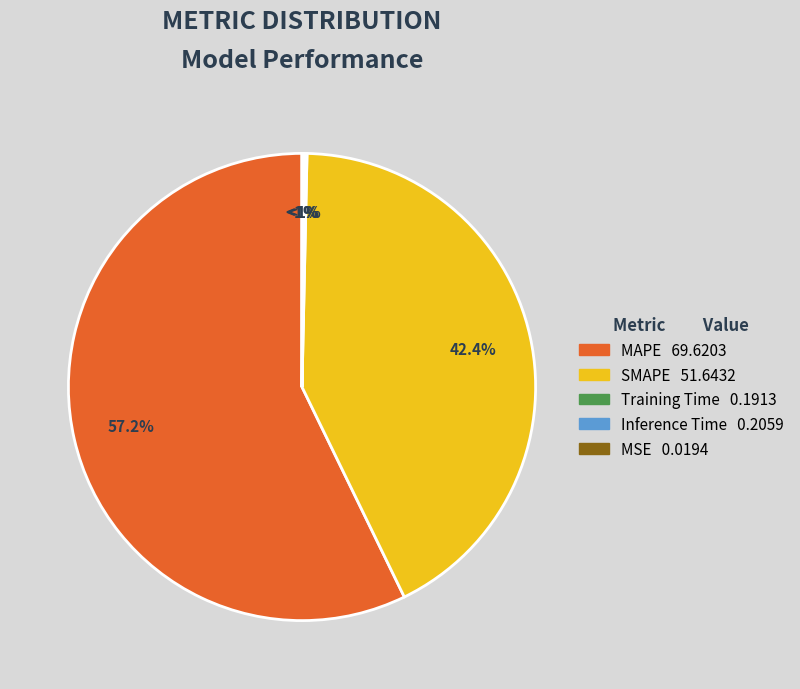

How many slices are in this pie chart?

5